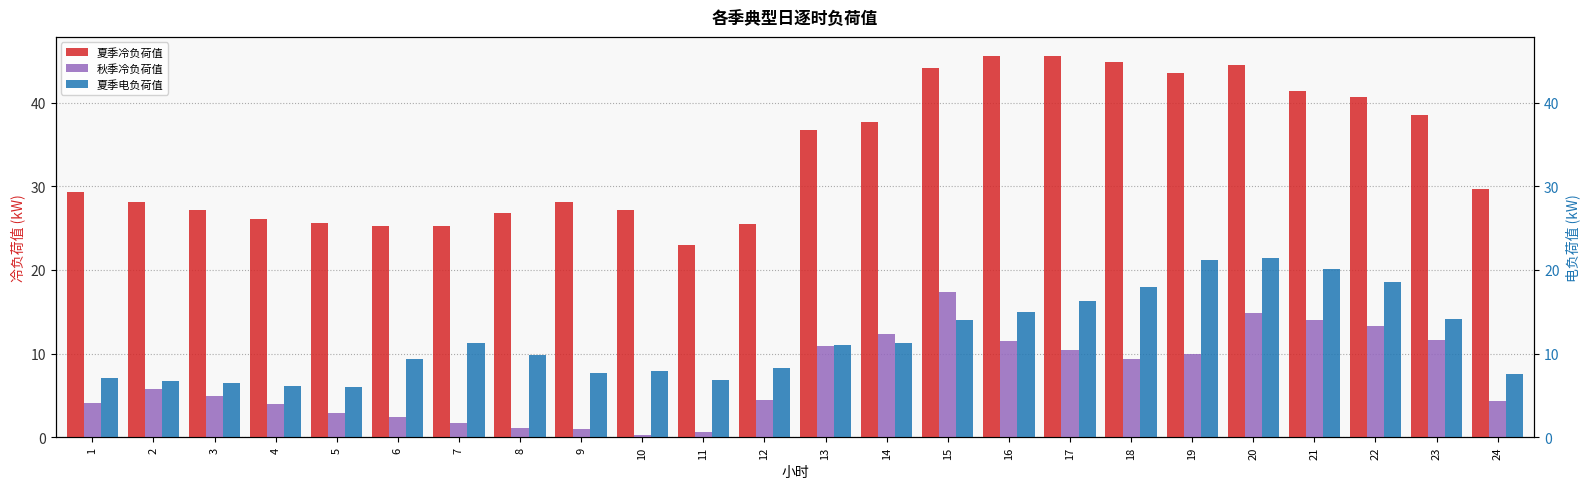

What is the total value across all series at 13?

58.7